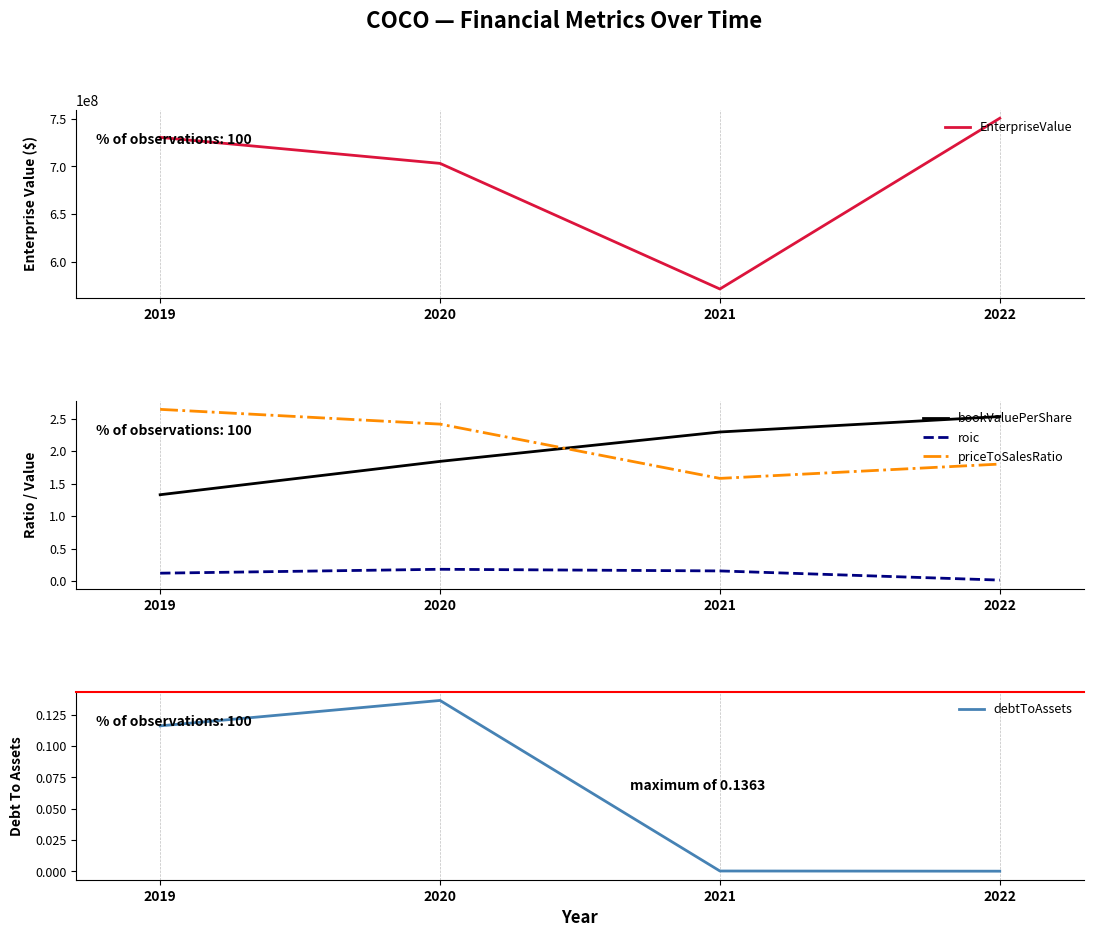

What is the total value across all series at 2019?

730518614.2